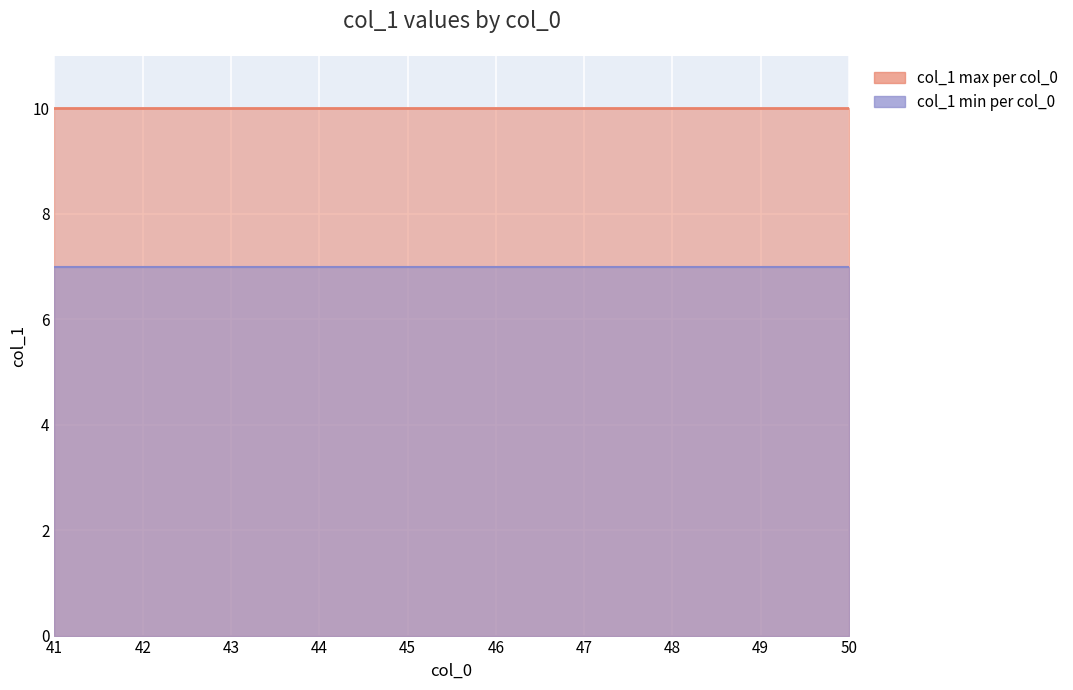

What is the minimum value for col_1 (min per col_0)?

7